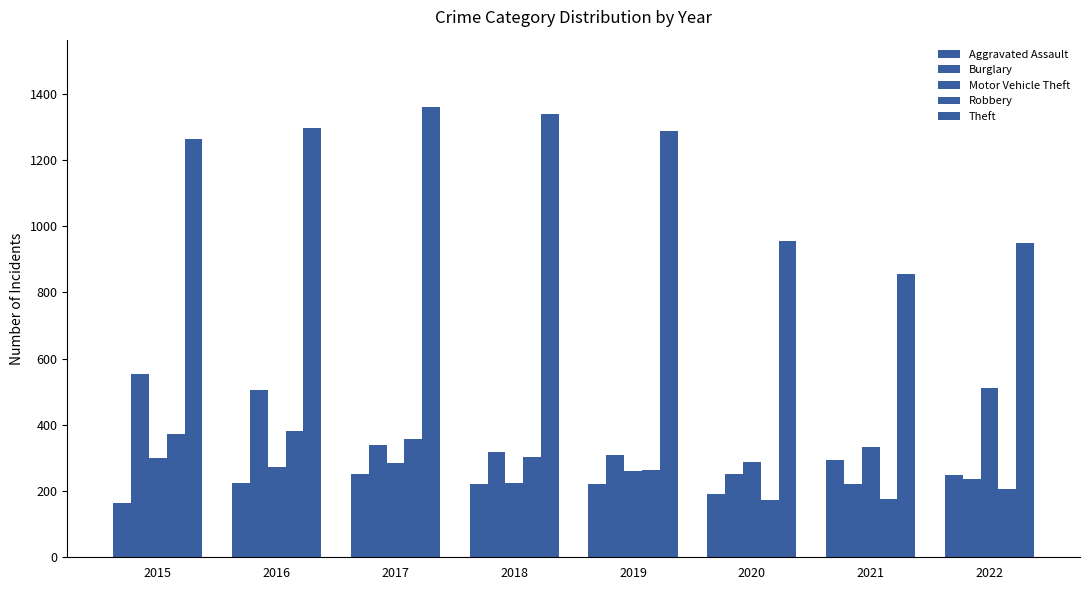

Which series has the largest range (max minus min)?

Theft